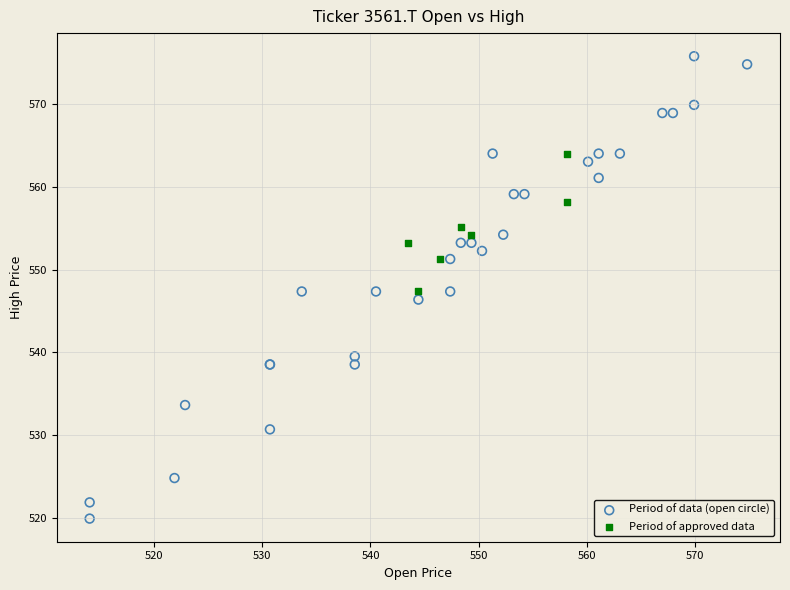

Which series reaches the maximum Y coordinate?

Period of data (open circle)